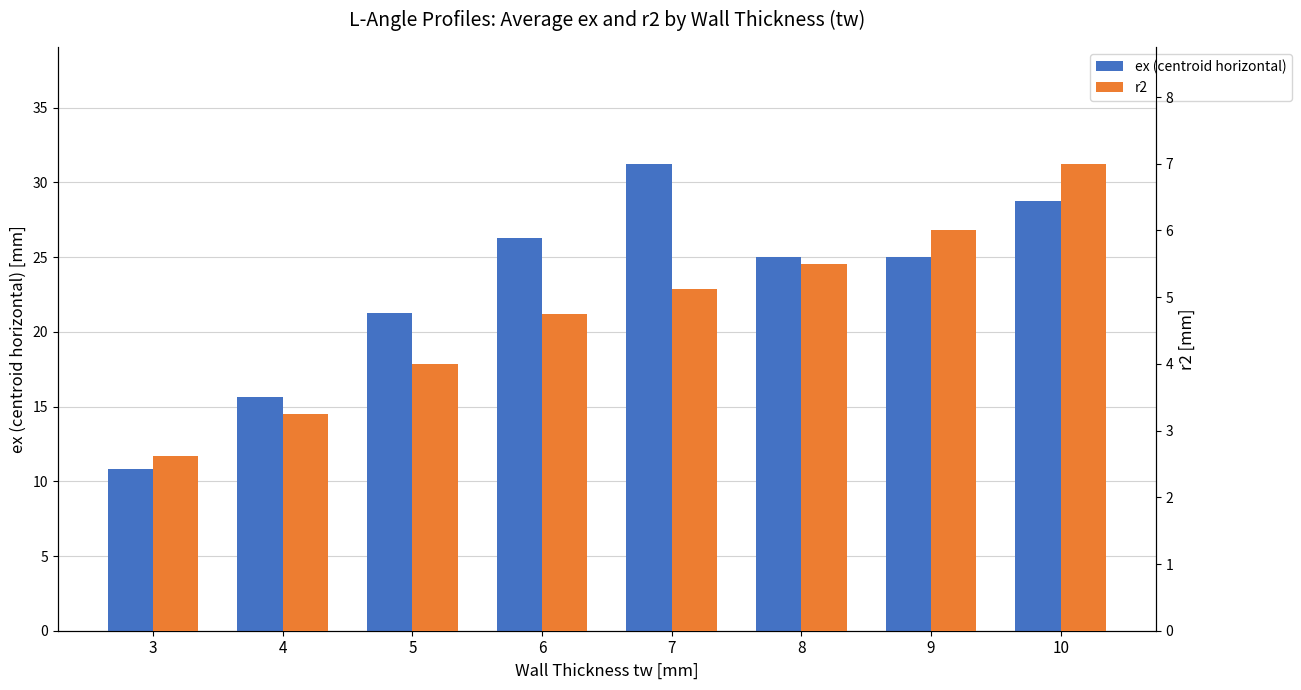

Reading left to right, transcribe all the data shown in this chart.

ex (centroid horizontal): 10.8	15.6	21.2	26.2	31.2	25.0	25.0	28.8
r2: 2.6	3.2	4.0	4.8	5.1	5.5	6.0	7.0